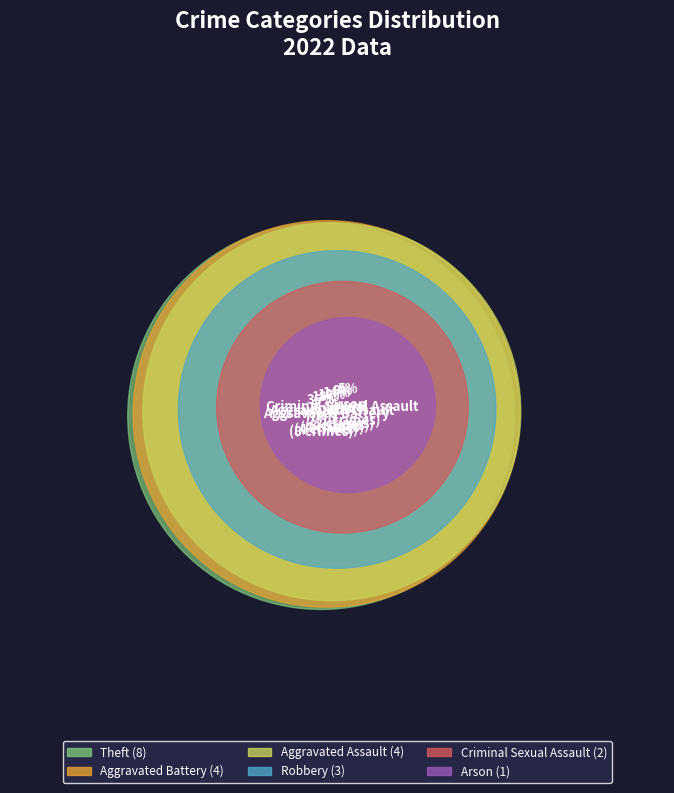

Does any single category account for the majority?

No